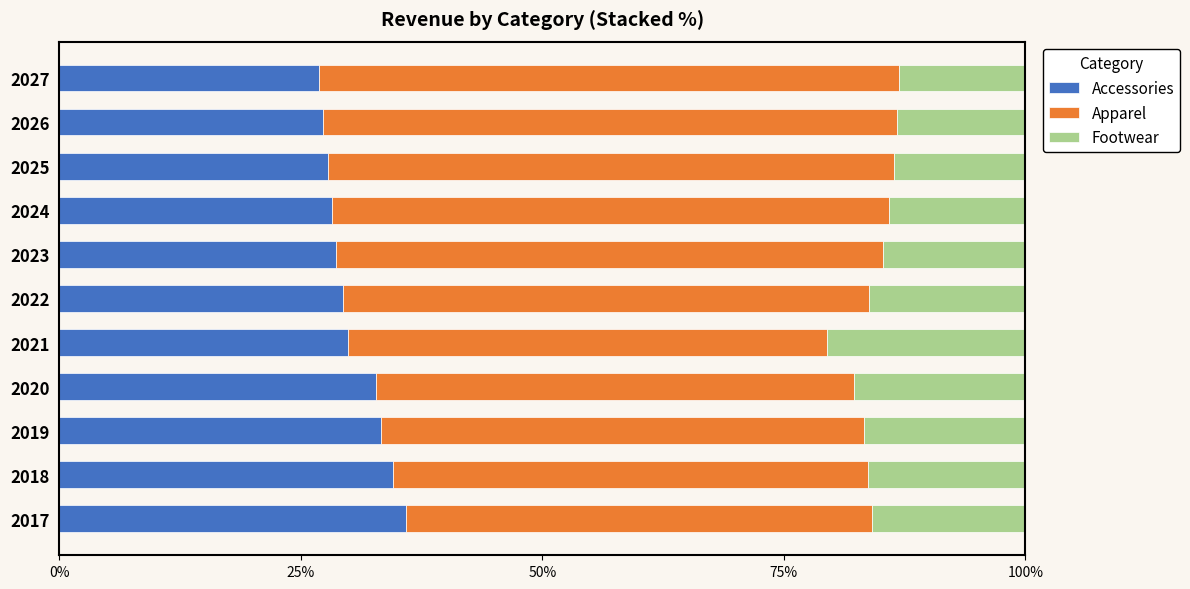

Which series has the largest range (max minus min)?

Apparel